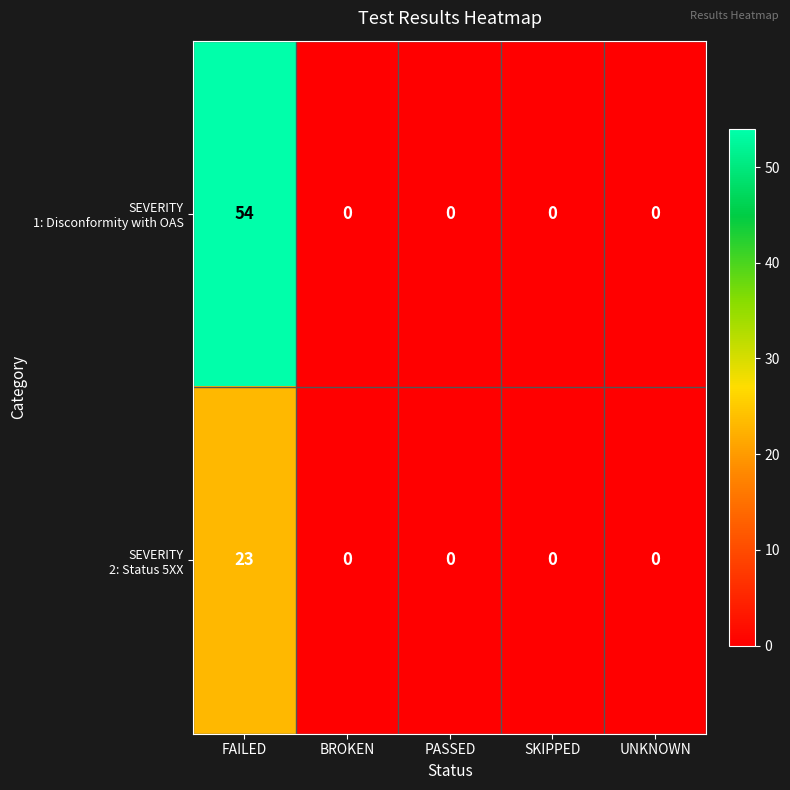

What is the total value across all series at FAILED?

77